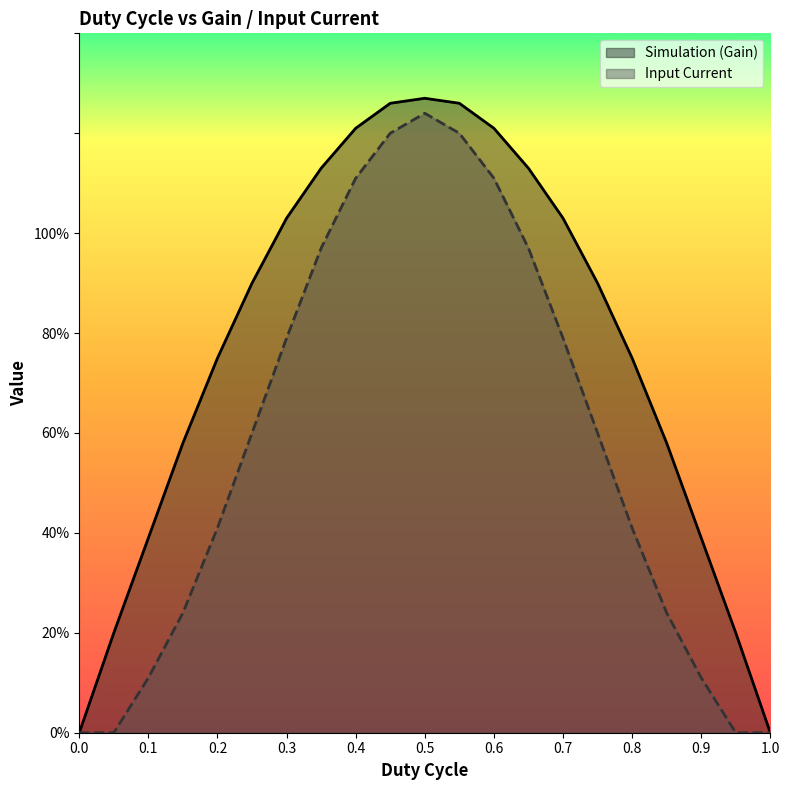

Between 0.2 and 0.9, which series saw the biggest shift?

Simulation (Gain)